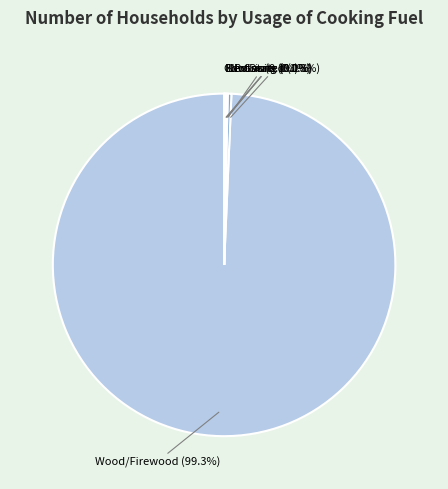

Is Wood/Firewood (99.3%) the majority of the pie?

Yes